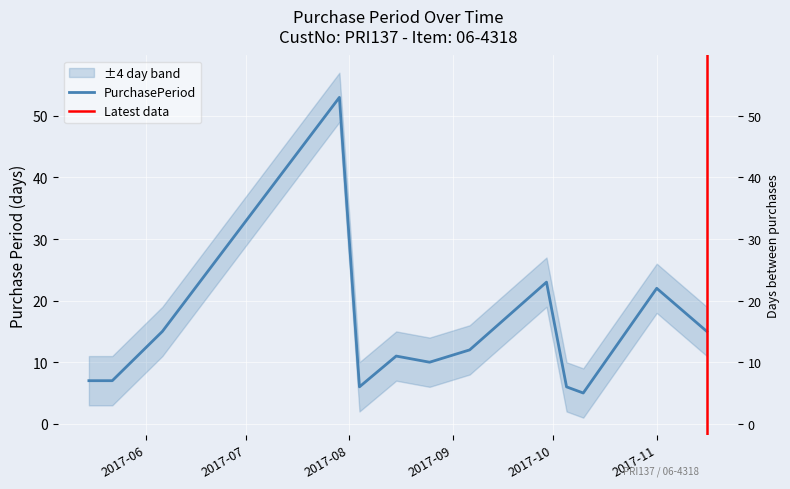

What is the sum of the values at 2017-07-29 and 2017-09-29?

76